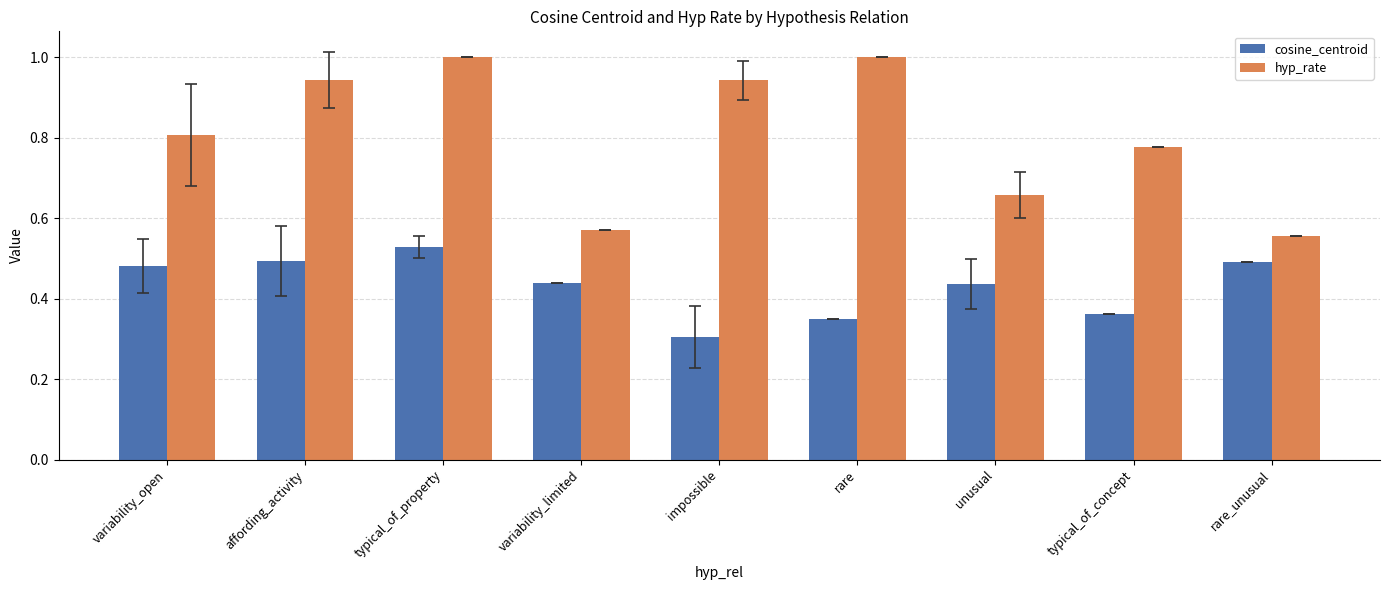

What is the maximum value for hyp_rate?

1.0